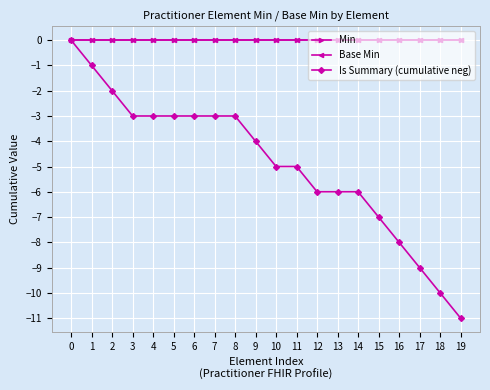

The Is Summary (cumulative neg) series shows -4 at 2. True or false?

False